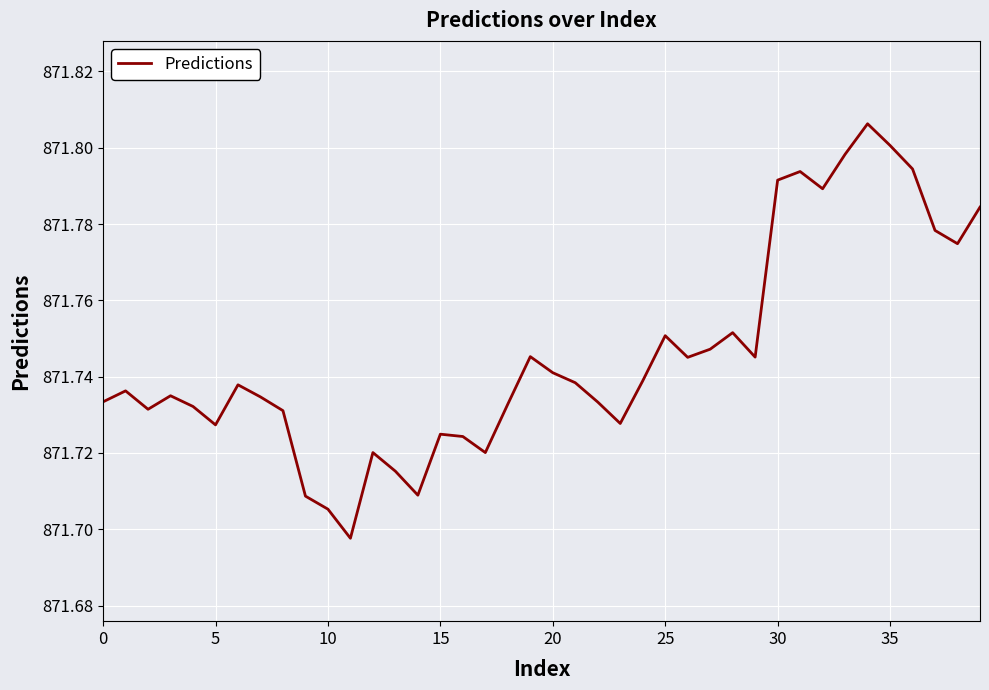

How many lines are shown in the chart?

1